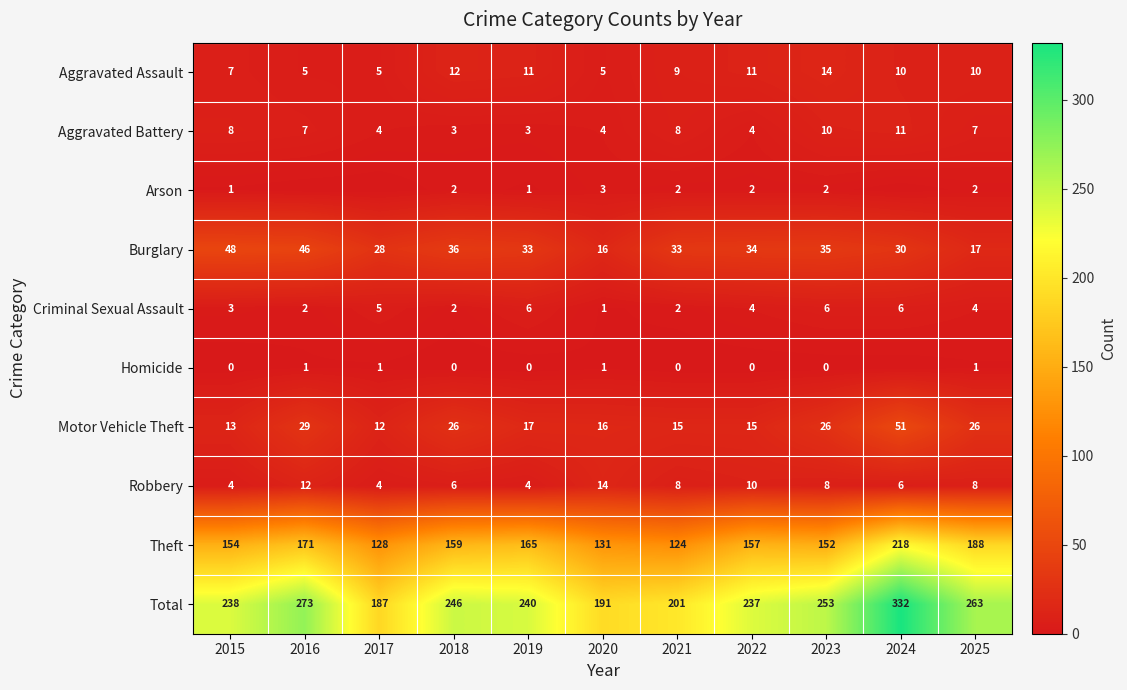

What is the sum of all Theft values?

1747